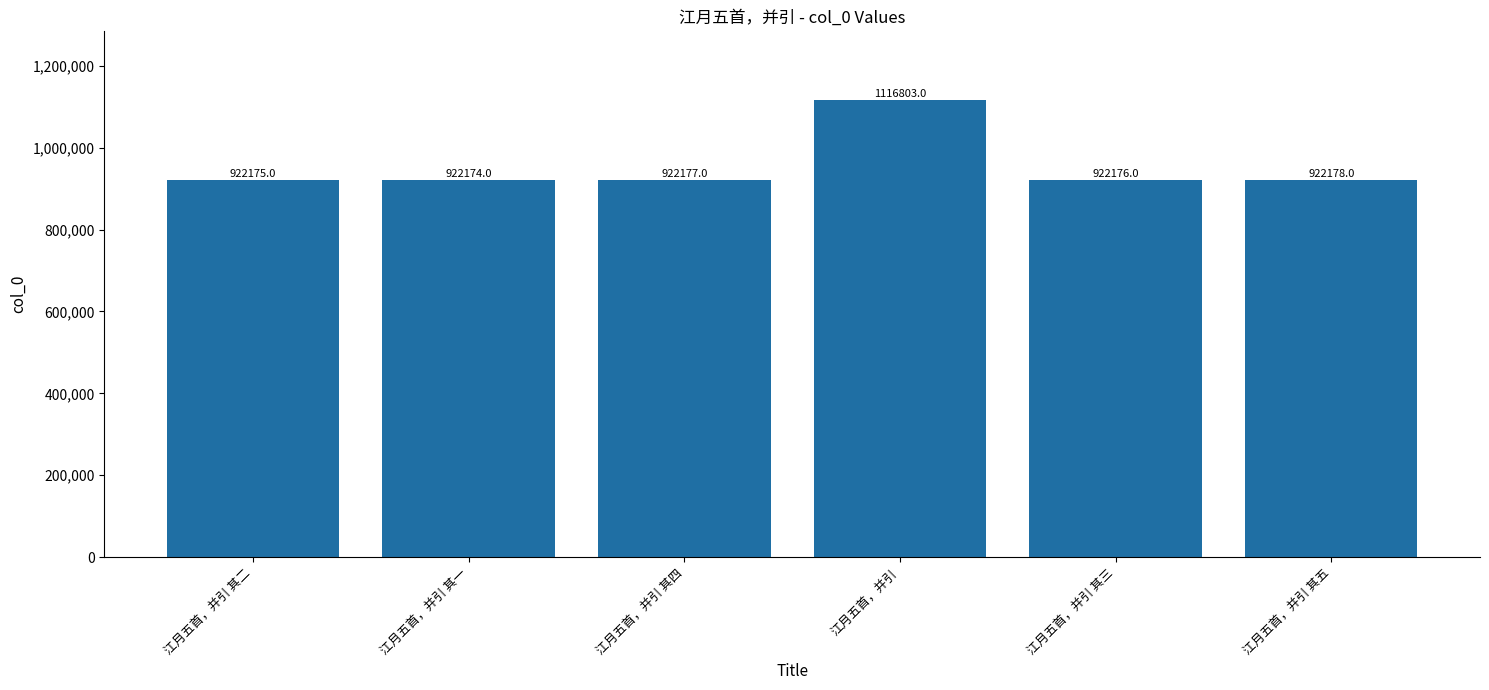

Reading right to left, what are all the values shown in this chart?

922178	922176	1116803	922177	922174	922175